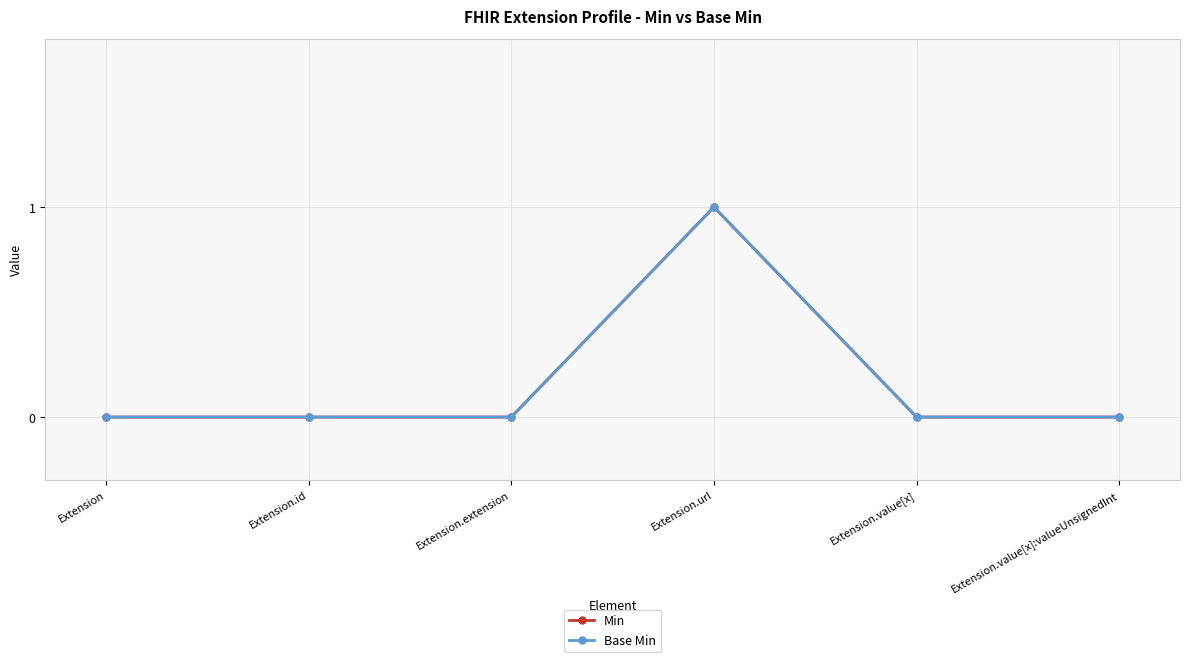

Is this an area chart (filled region under the line)?

No